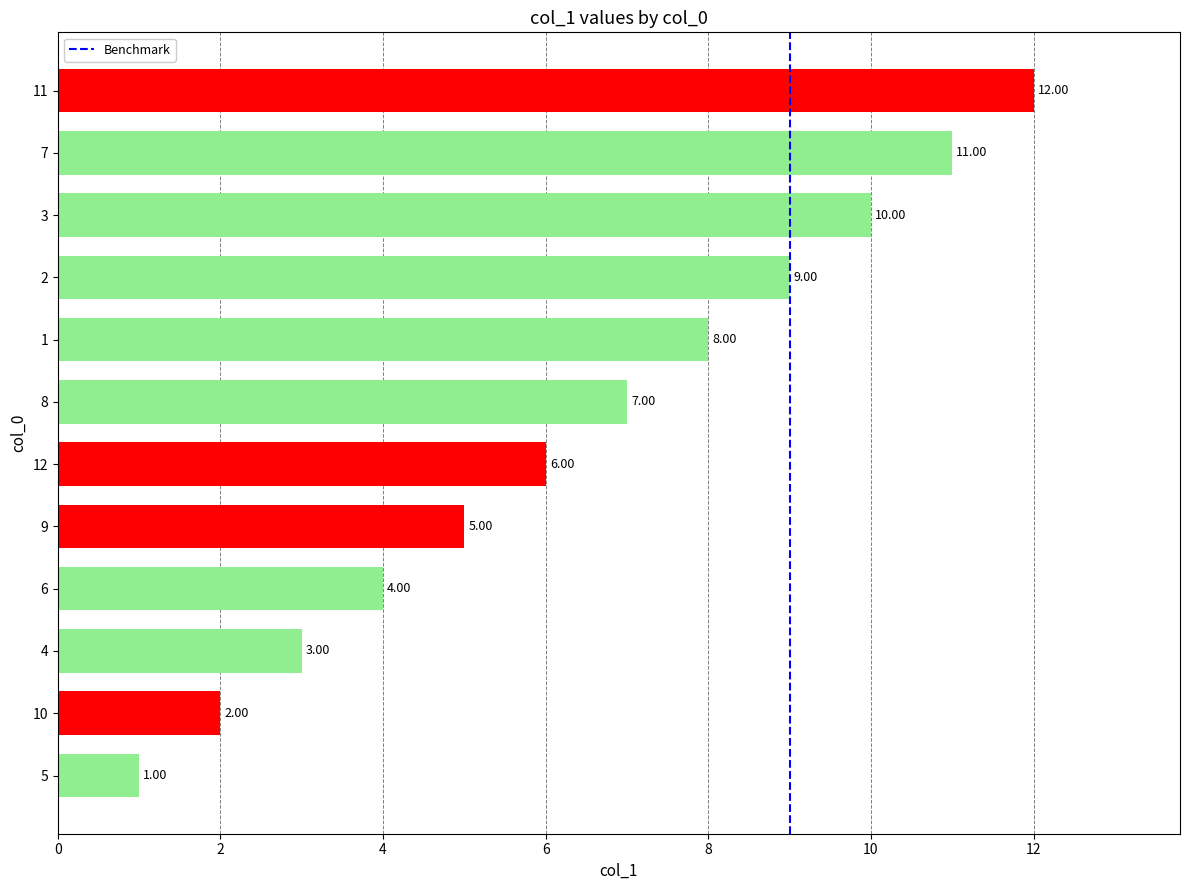

What is the sum of the values at 9 and 7?

16